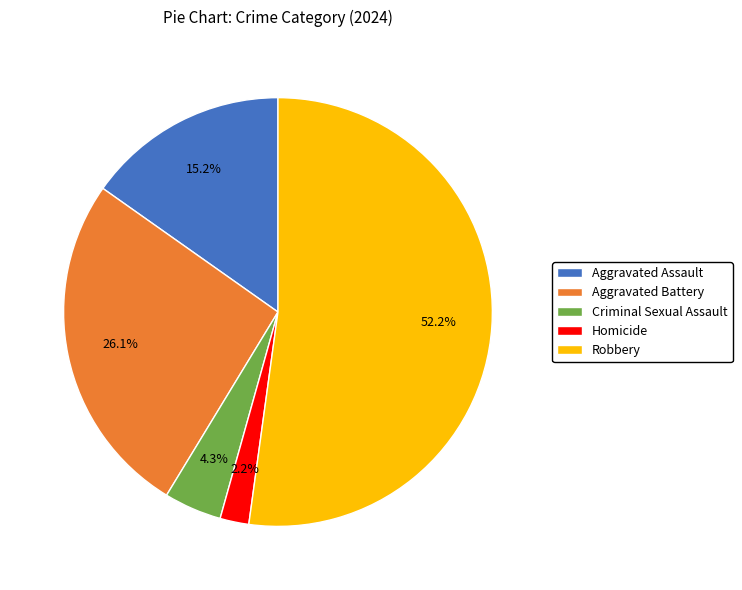

True or false: Aggravated Battery accounts for 13% of the total.

False